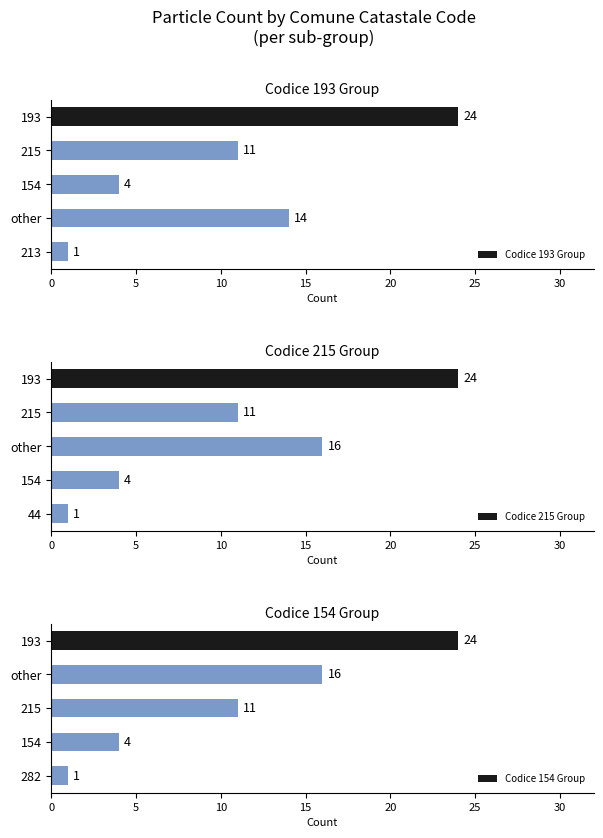

How many bars are there in total?

15